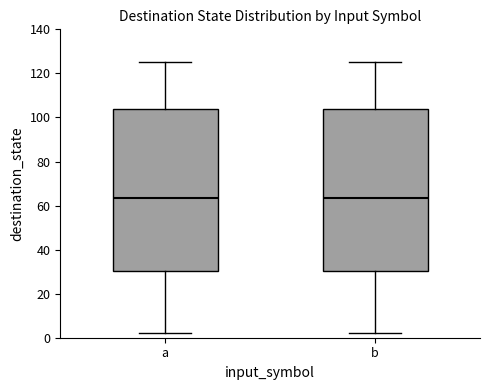

Where is the lower edge of the box for b on the y-axis? The values are not printed on the chart, so give them approximately, as read against the axis.

30